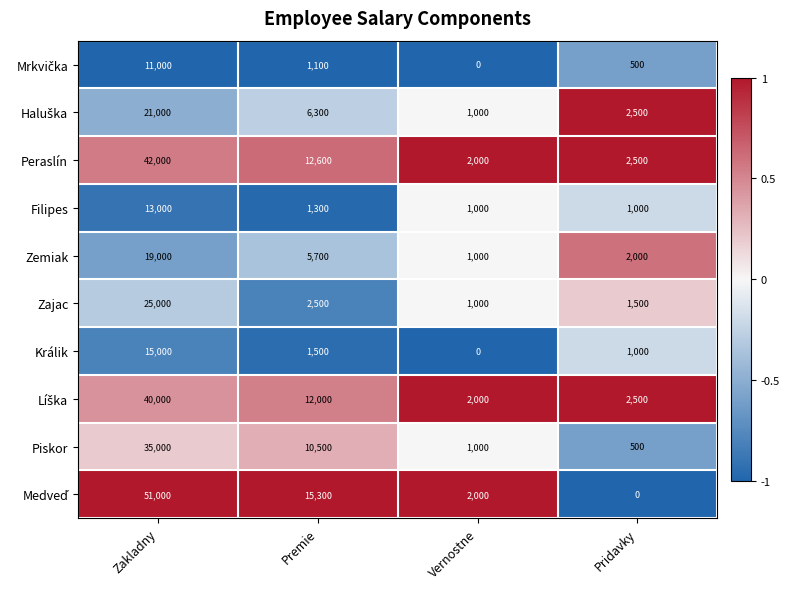

How many data points does each series have?

4